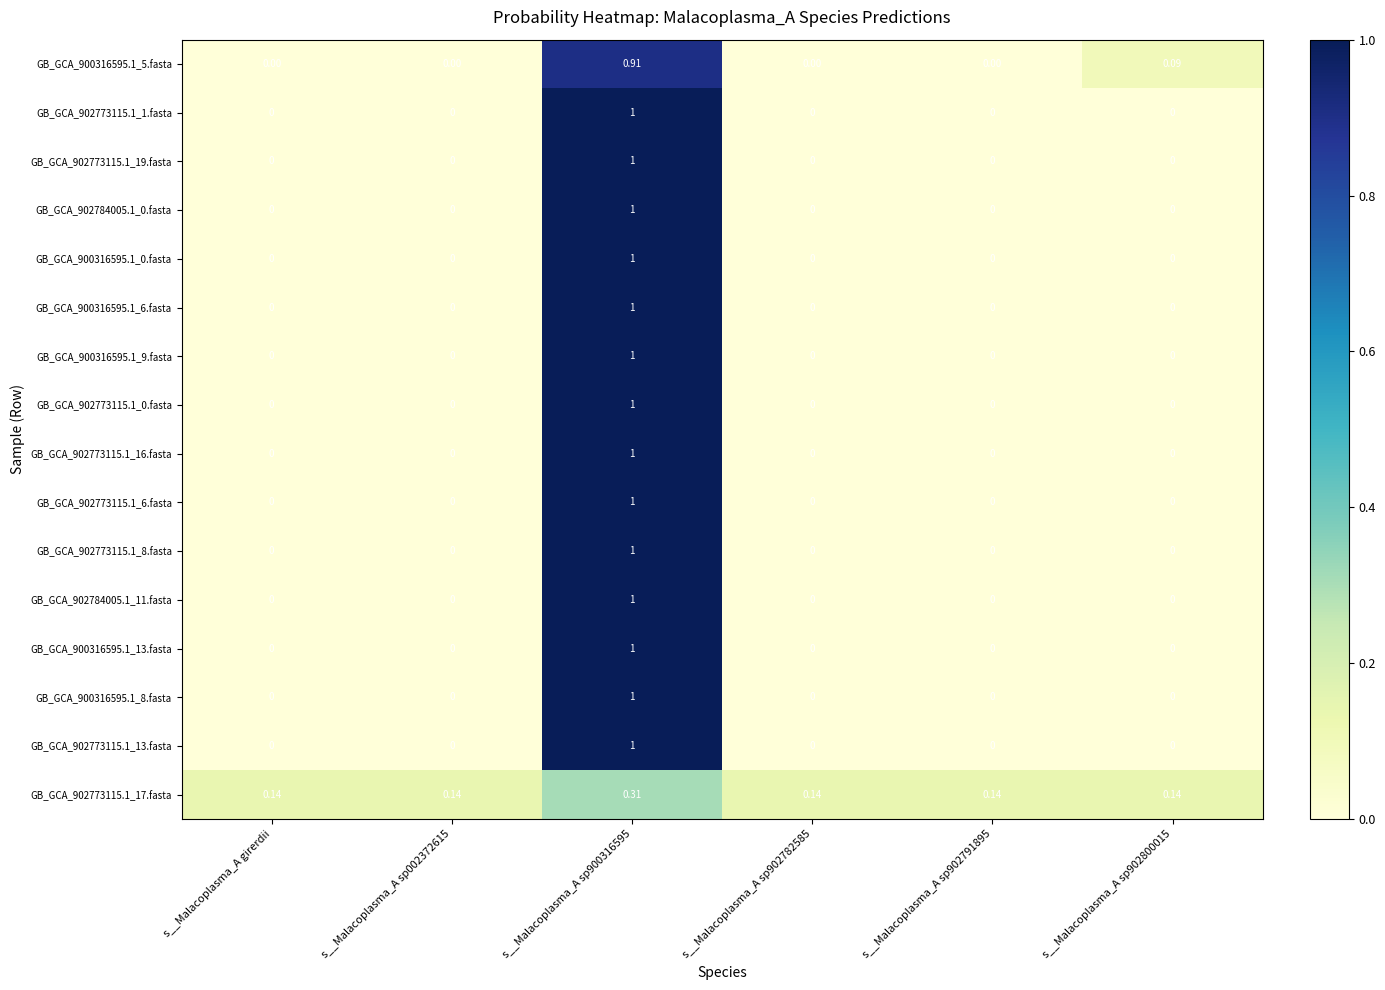

Is the value of GB_GCA_900316595.1_9.fasta at s__Malacoplasma_A girerdii greater than the value of GB_GCA_902773115.1_17.fasta at s__Malacoplasma_A sp902791895?

No